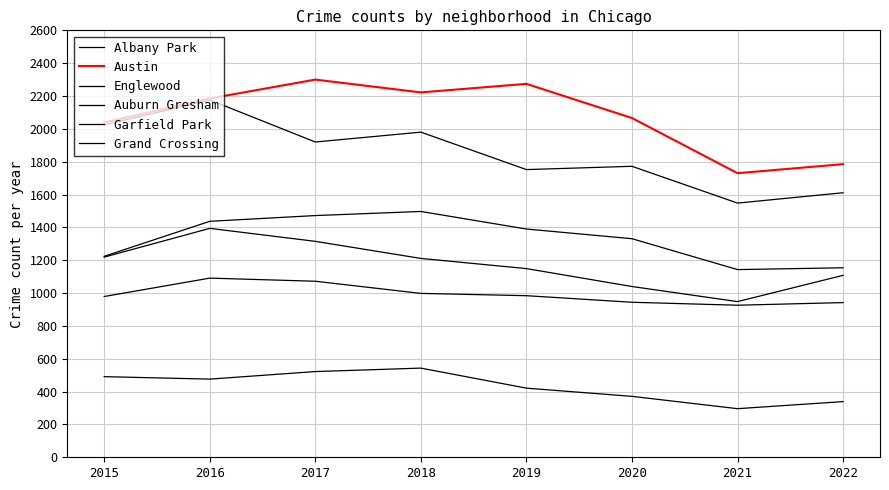

Does the chart have visible grid lines?

Yes